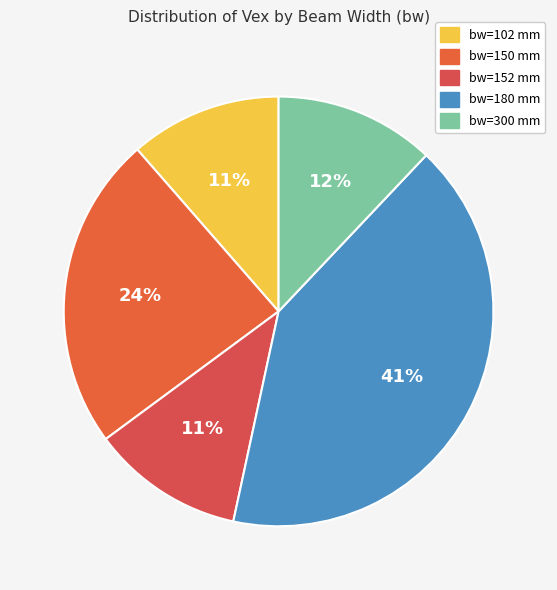

How many slices are in this pie chart?

5